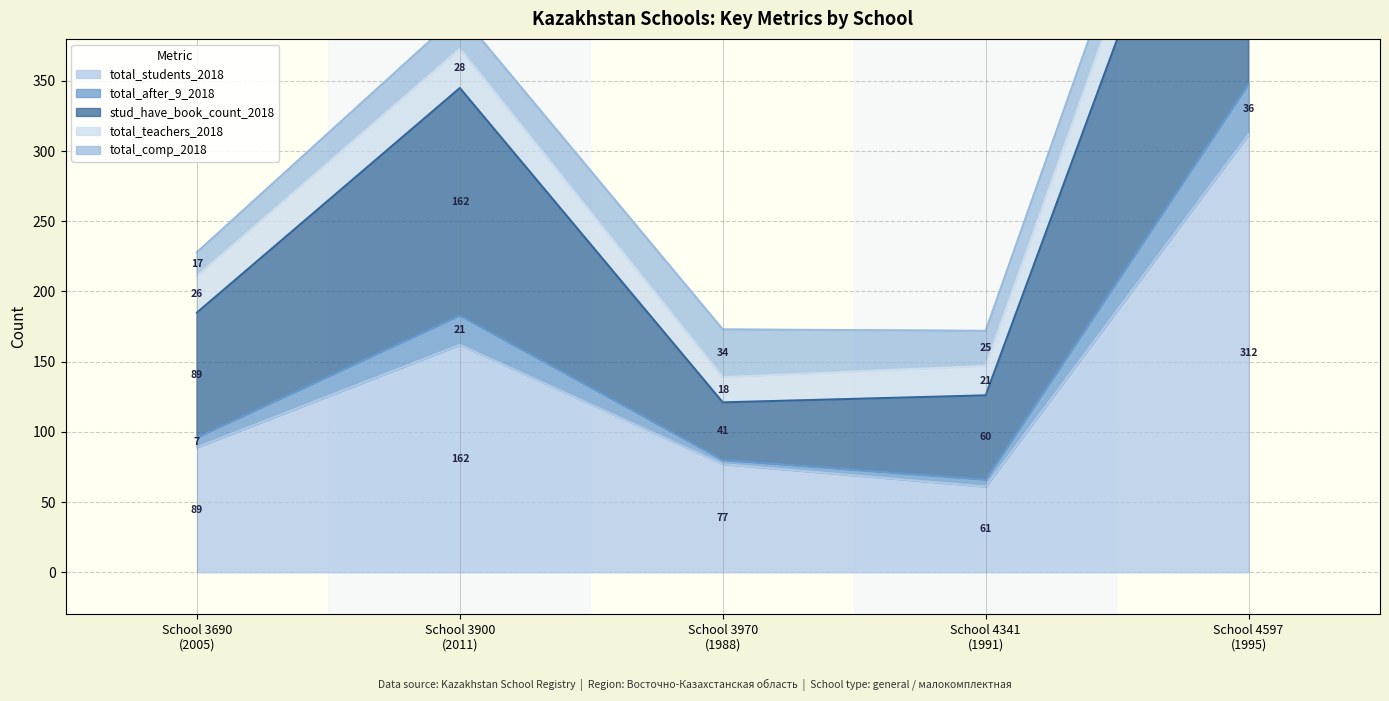

True or false: total_after_9_2018 and total_students_2018 cross at least once.

False